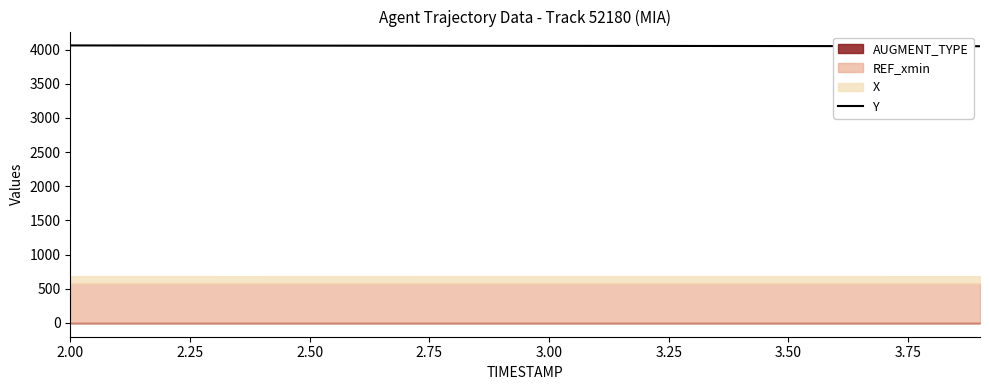

What is the maximum value for Y?

4062.6